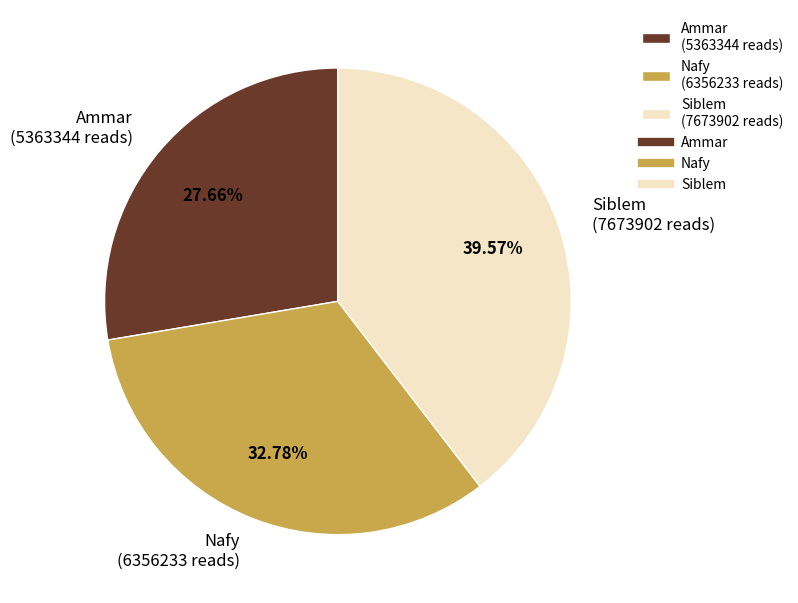

To the nearest percent, what portion does Ammar represent?

28%